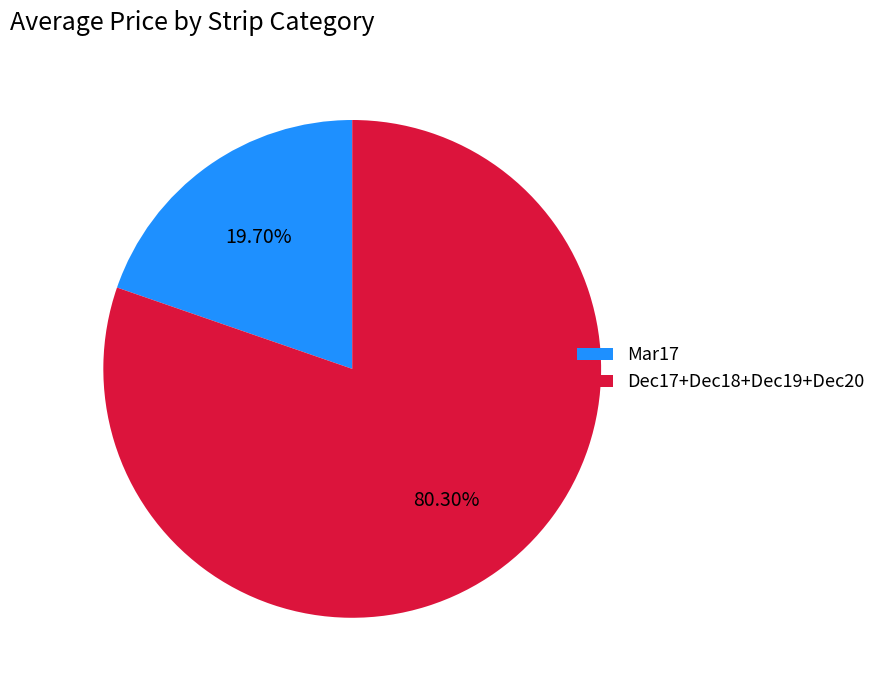

Combined, do Dec17+Dec18+Dec19+Dec20 and Mar17 account for over 50%?

Yes